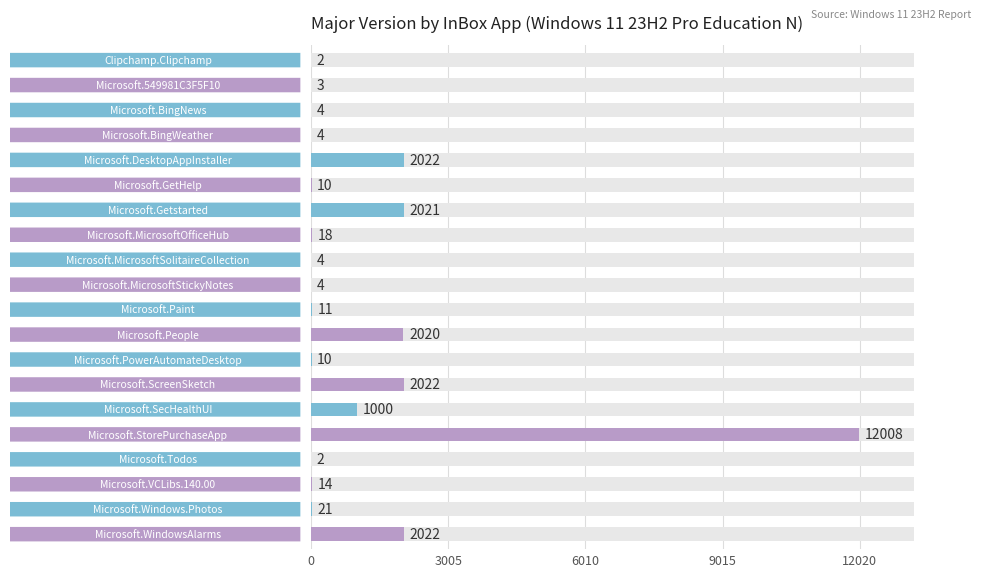

Reading right to left, transcribe all the data shown in this chart.

2022	21	14	2	12008	1000	2022	10	2020	11	4	4	18	2021	10	2022	4	4	3	2